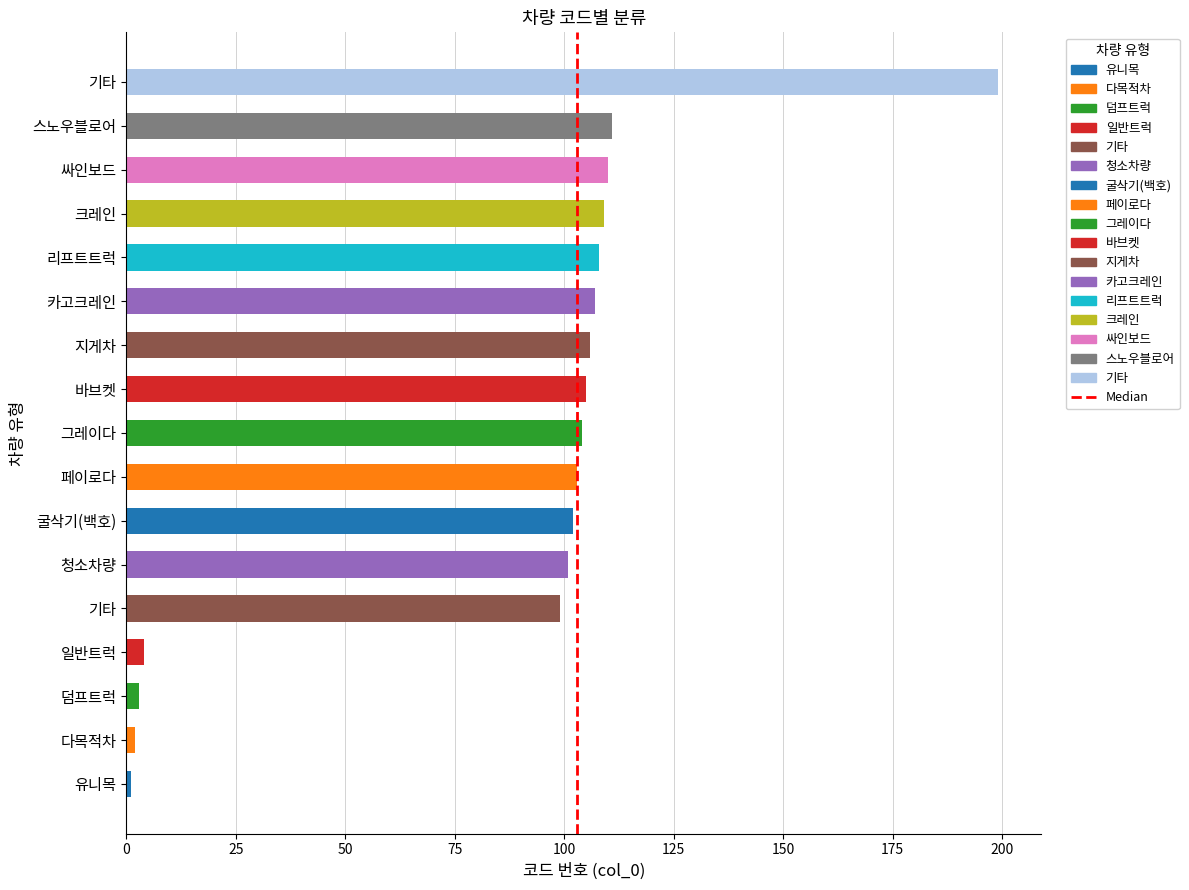

What is the difference between the maximum and minimum values?

198